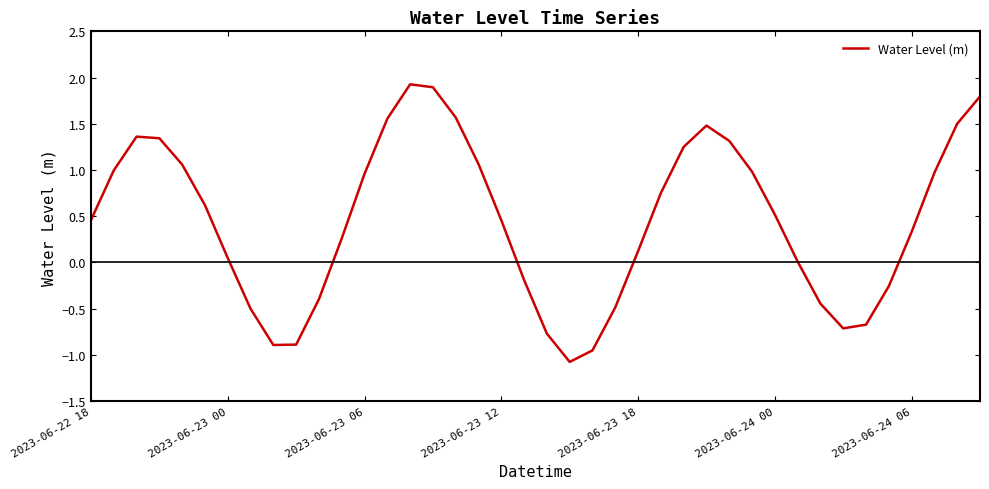

What is the greatest value displayed?

1.9